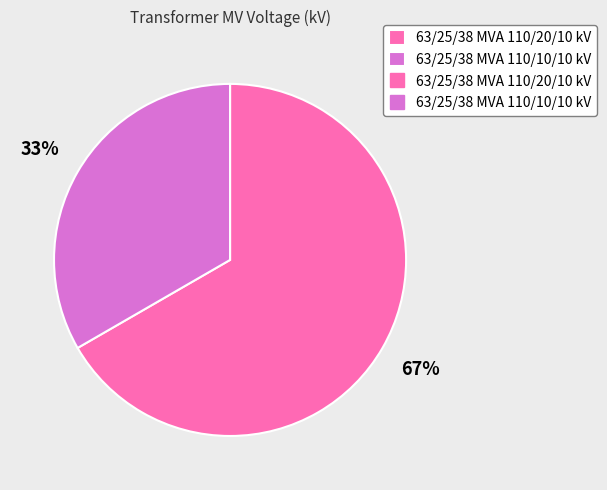

Is there a majority slice in this chart?

Yes